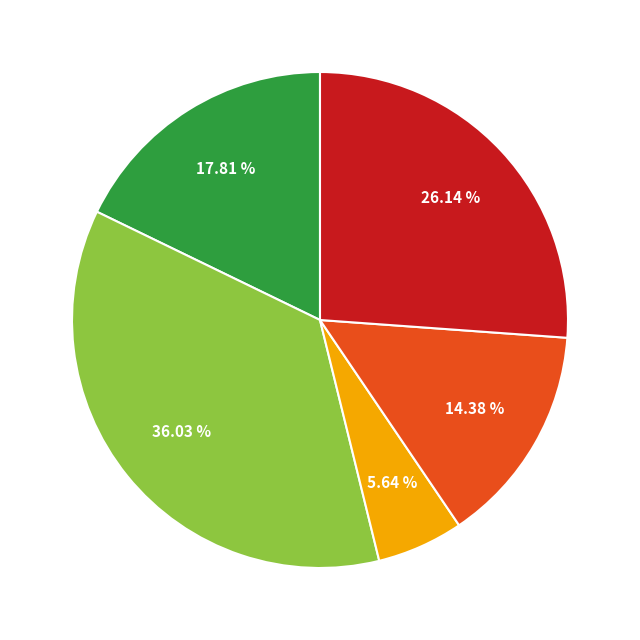

To the nearest percent, what is the difference between the largest and smallest slice percentages?

30%